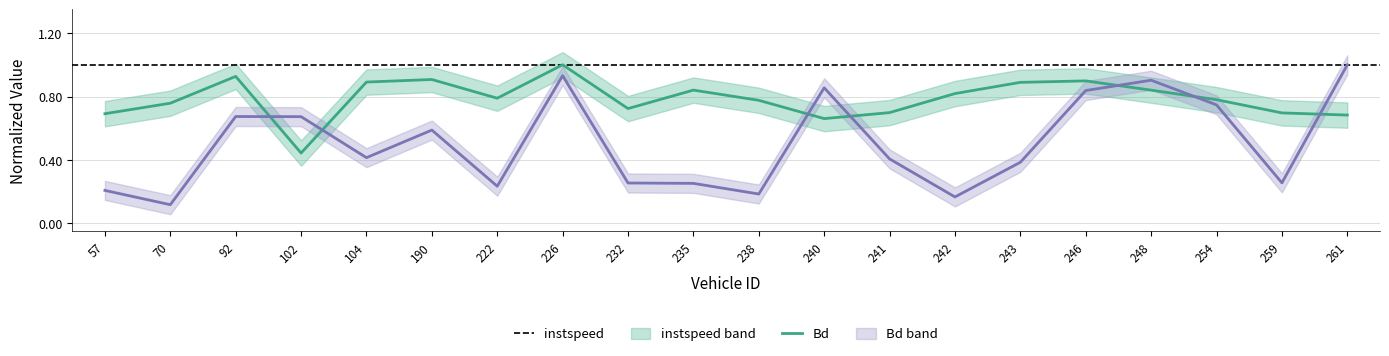

Which category has the highest value across all series?

226